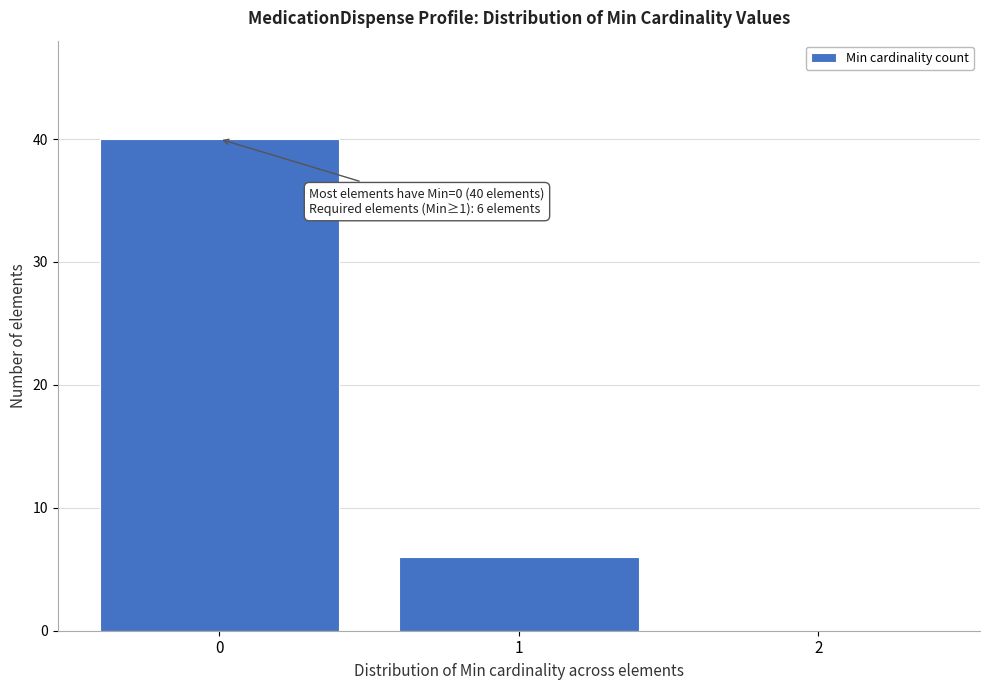

Reading right to left, list all the values displayed in this chart.

2=0	1=6	0=40